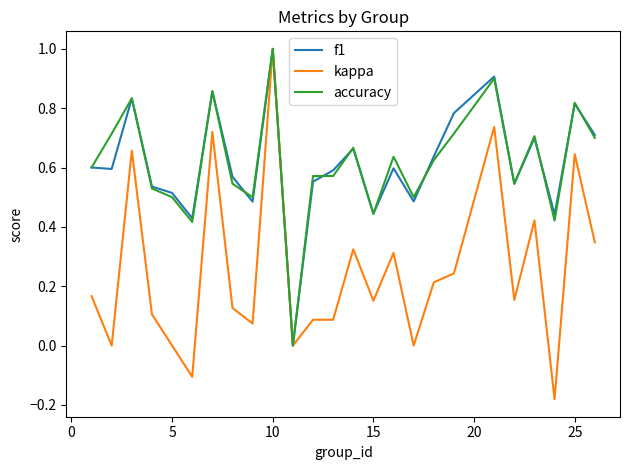

Which series has the widest spread of values?

kappa